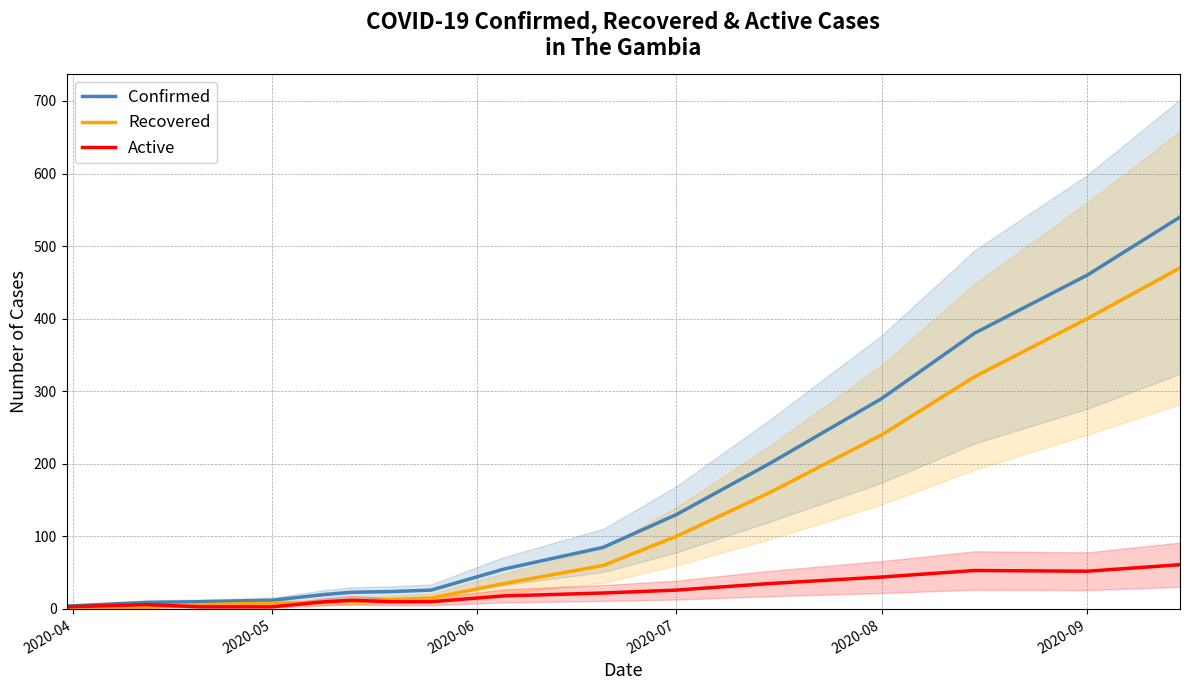

Which series has the largest total across all categories?

Confirmed